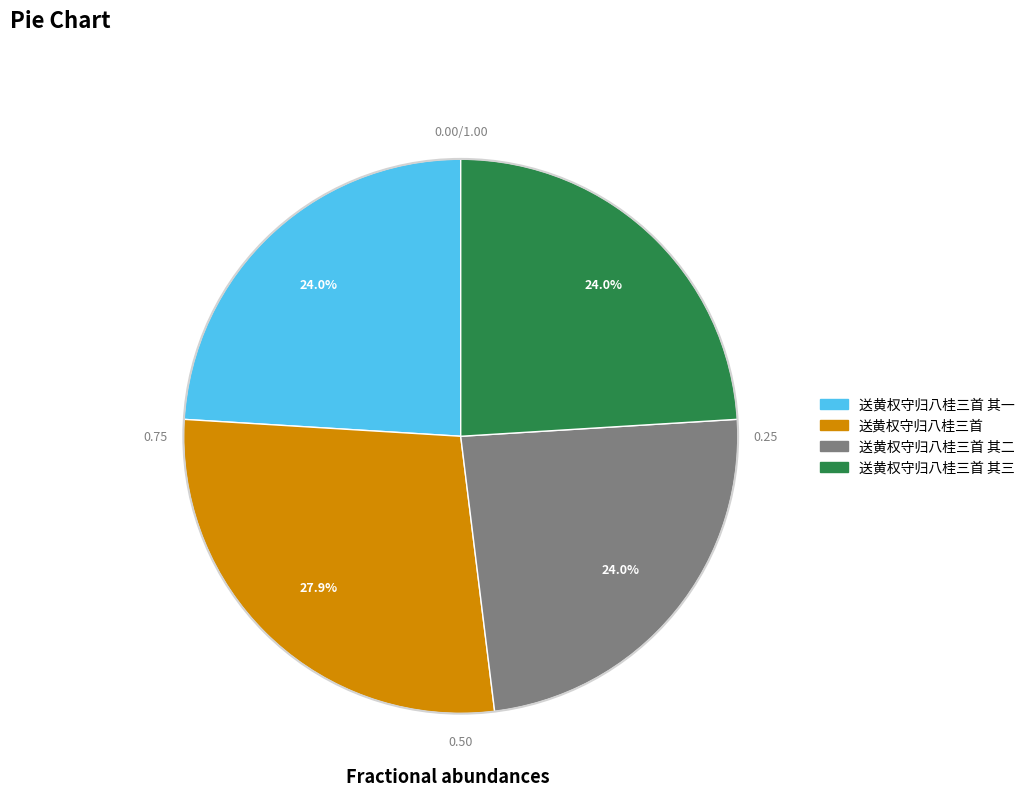

Does any single category account for the majority?

No